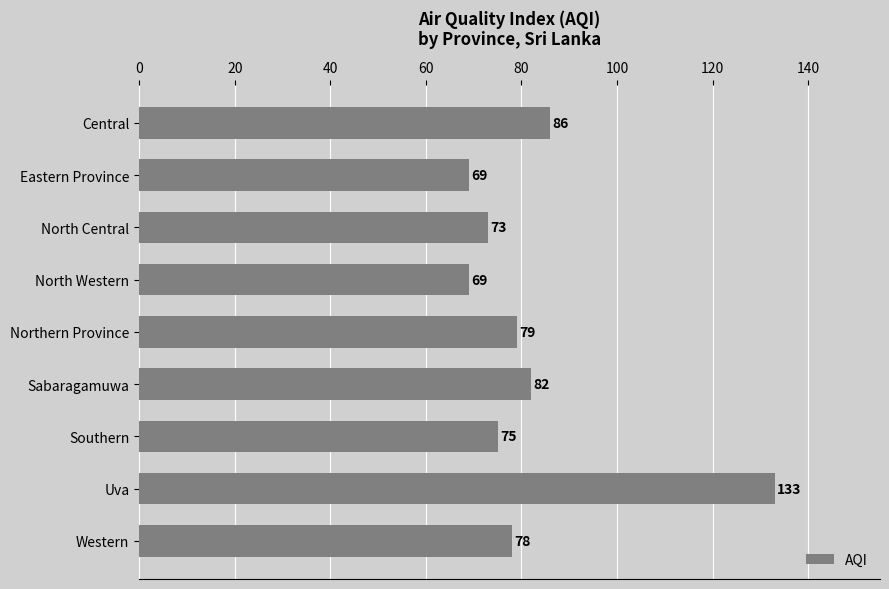

Where is the data nearest to the value 101?

Central